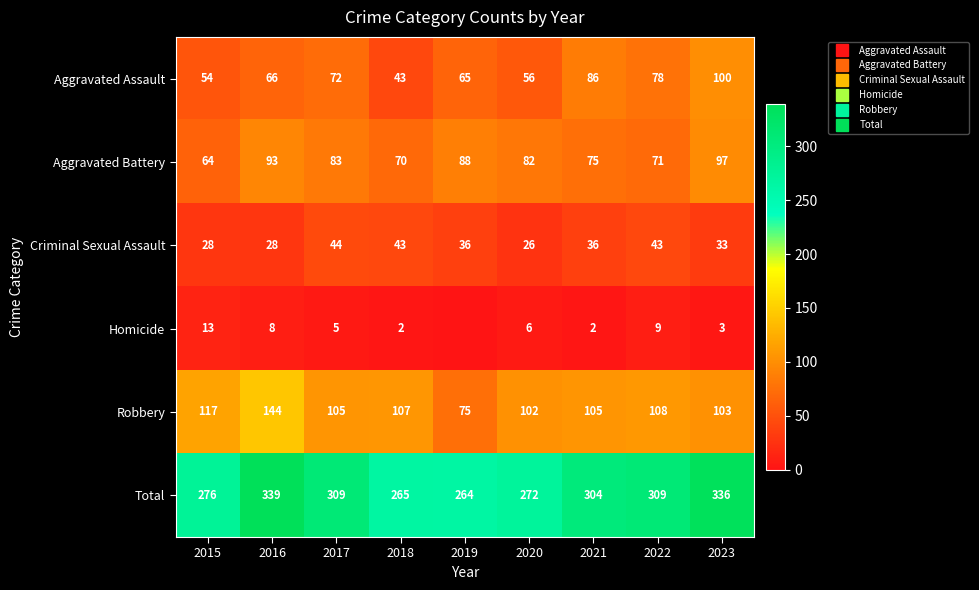

At which label does Homicide first exceed 5?

2015